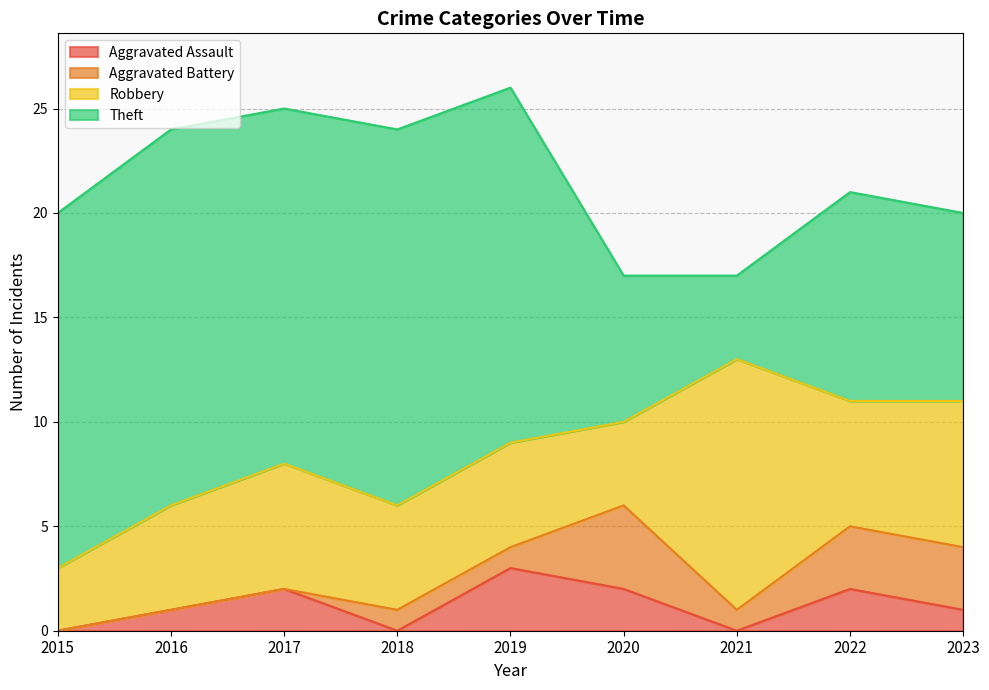

True or false: Robbery and Aggravated Battery intersect in this chart.

False